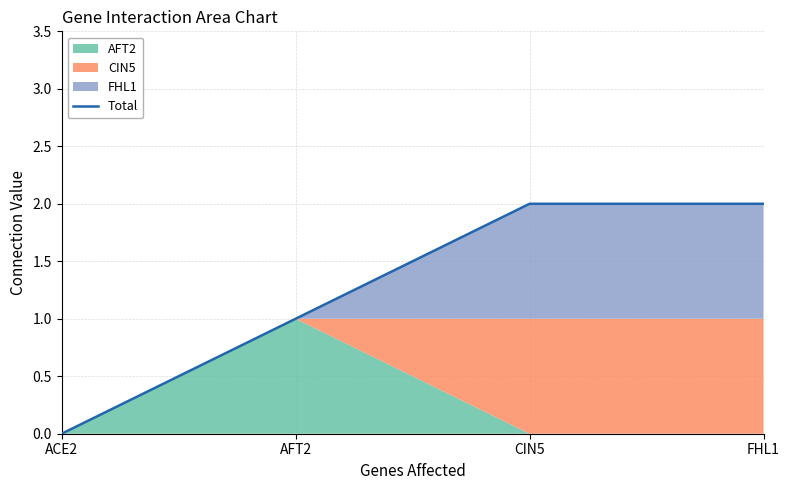

What is the sum of the values at FHL1 and CIN5?

4